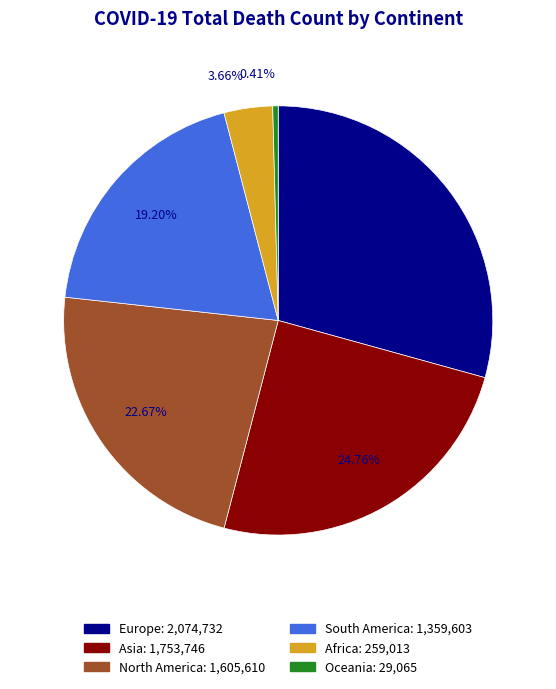

Which slice is the largest?

Europe